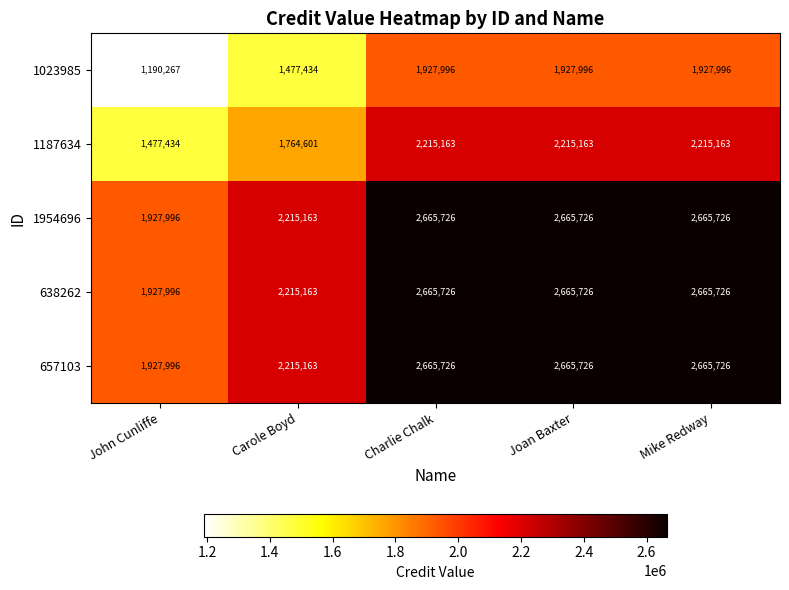

At which category does the chart reach its minimum across all series?

John Cunliffe